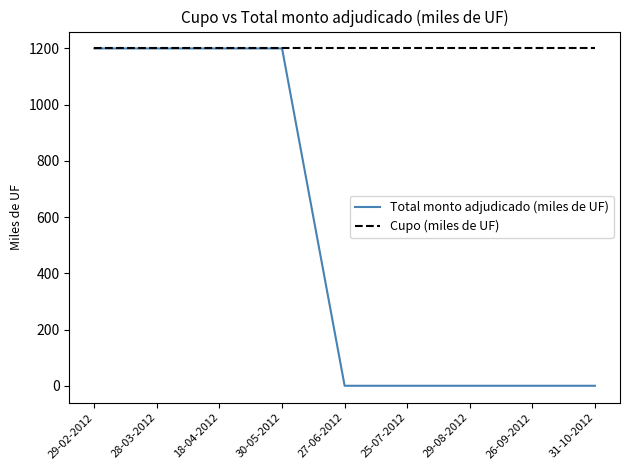

Which series has the largest total across all categories?

Cupo (miles de UF)